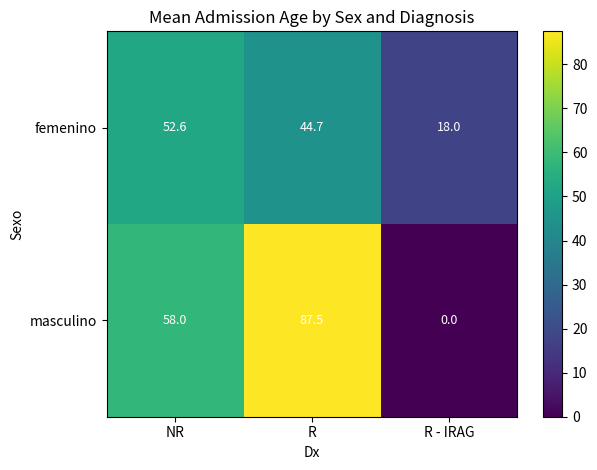

Which category has the lowest value across all series?

R - IRAG